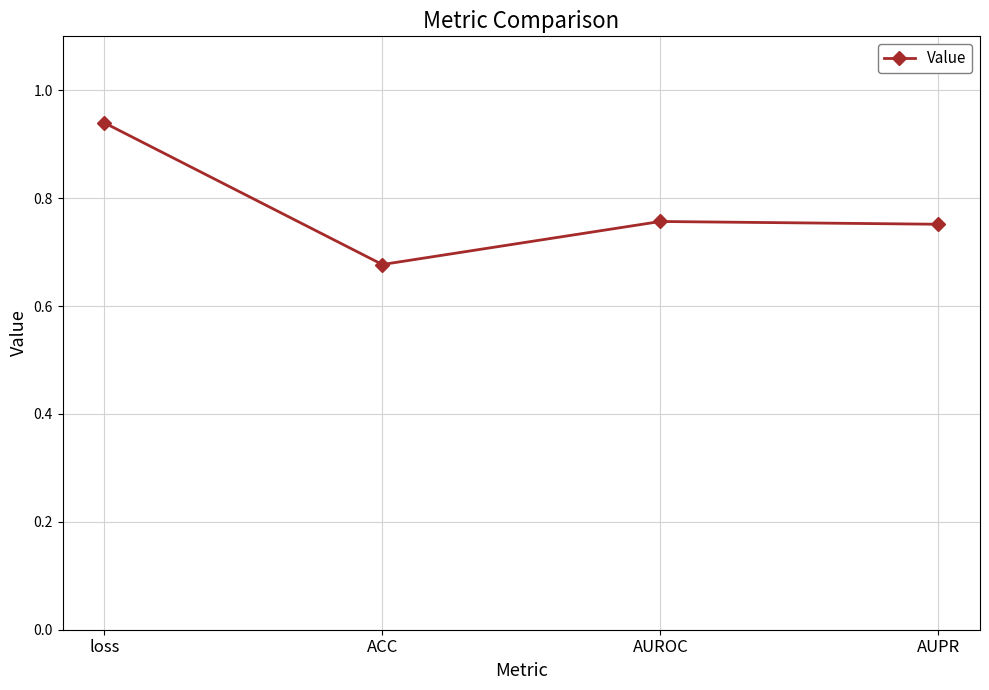

What is the change in value from loss to AUPR?

-0.2